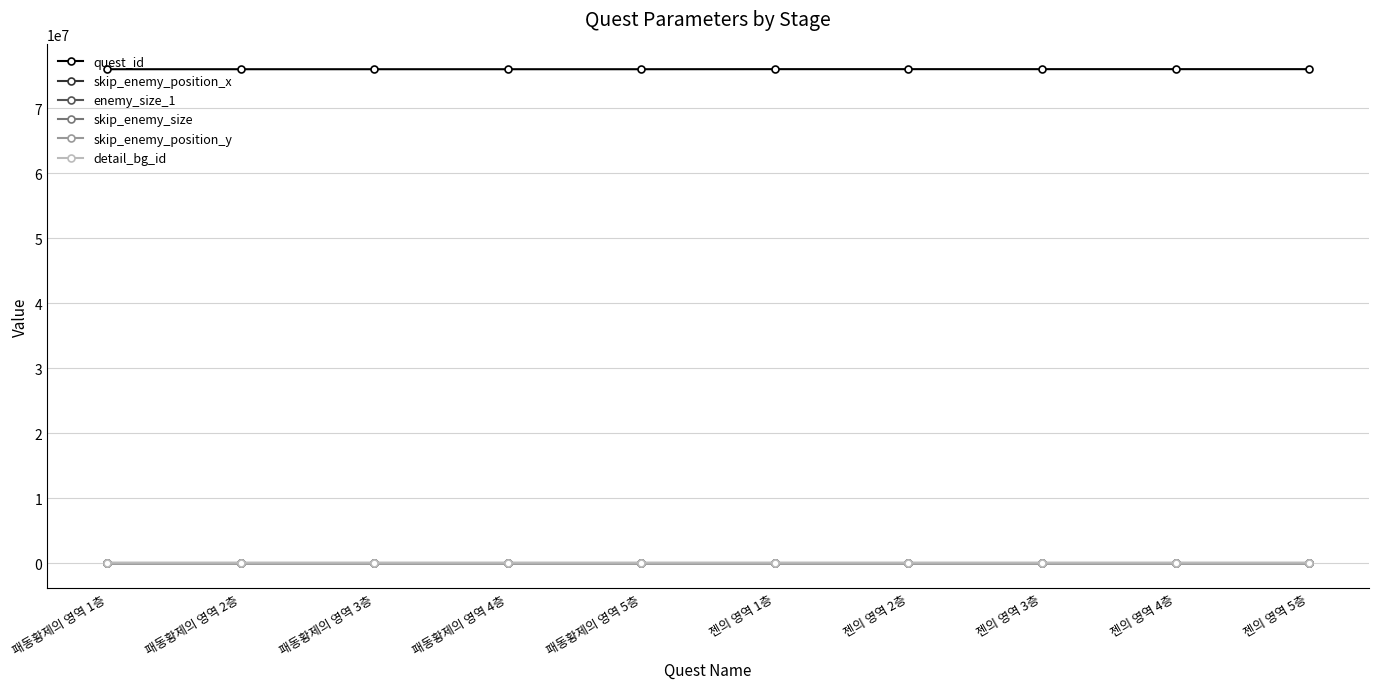

True or false: skip_enemy_size and skip_enemy_position_y cross at least once.

False